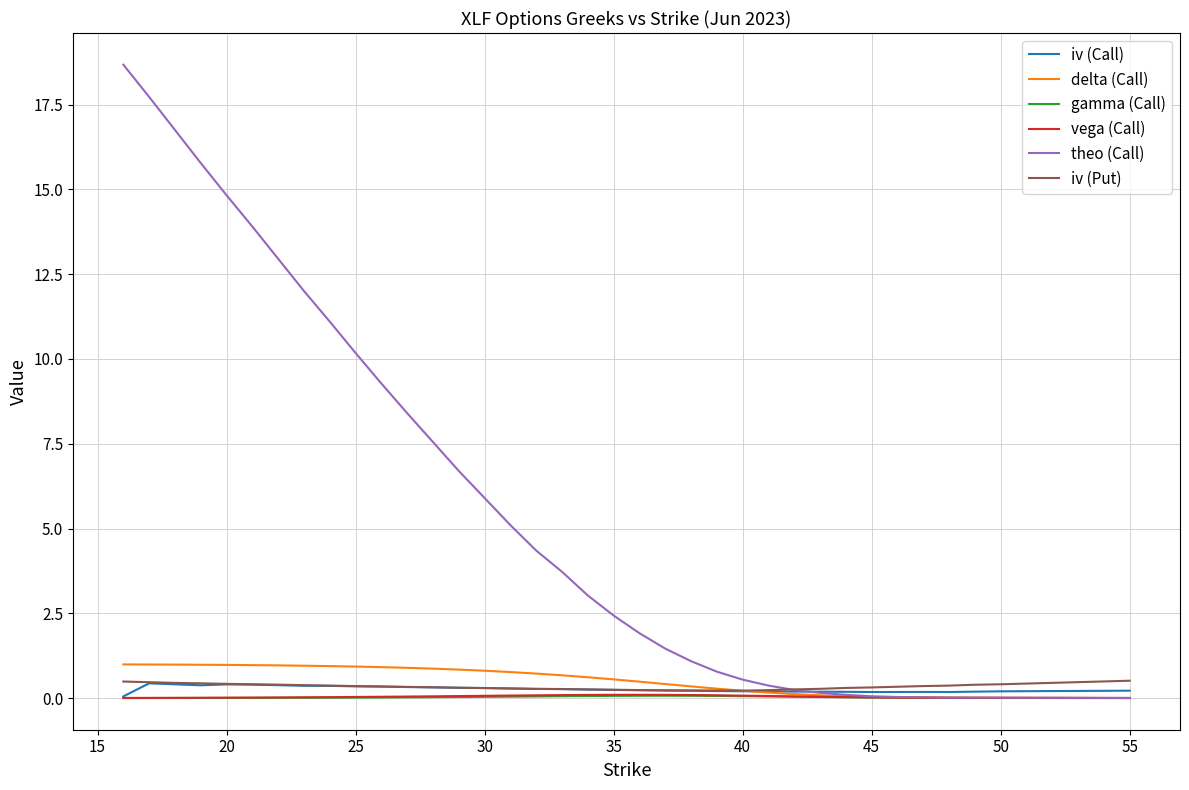

Does the chart have visible grid lines?

Yes